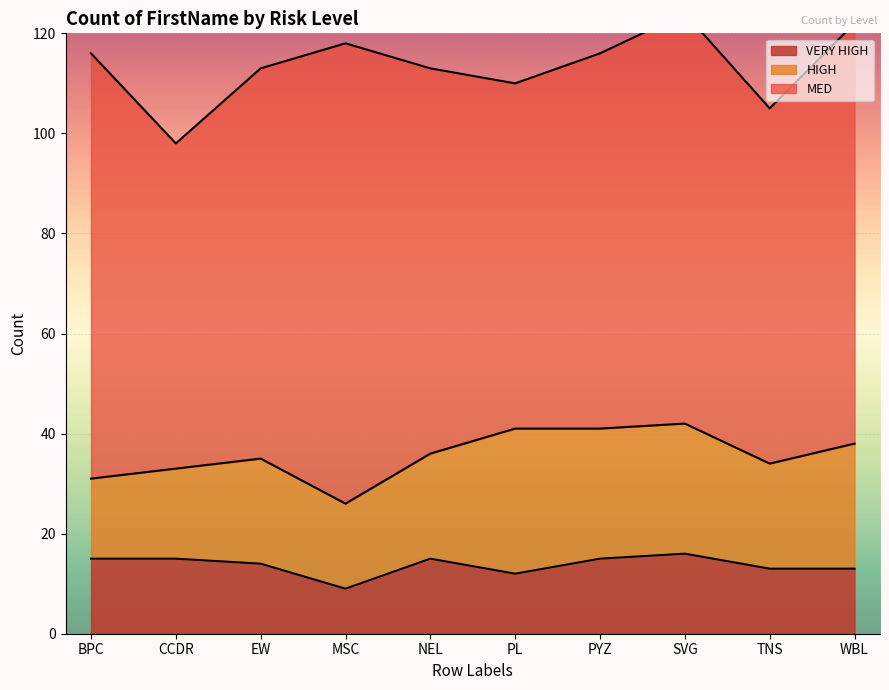

True or false: MED and HIGH intersect in this chart.

False